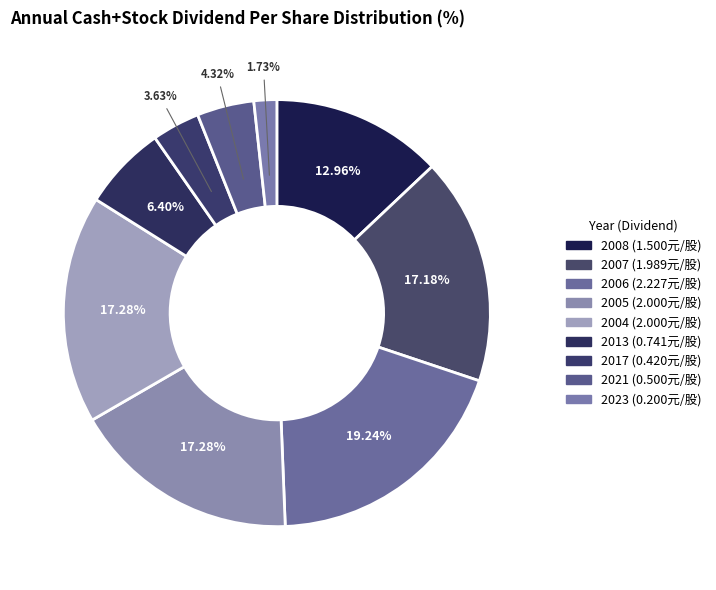

To the nearest percent, what is the difference between the largest and smallest slice percentages?

18%